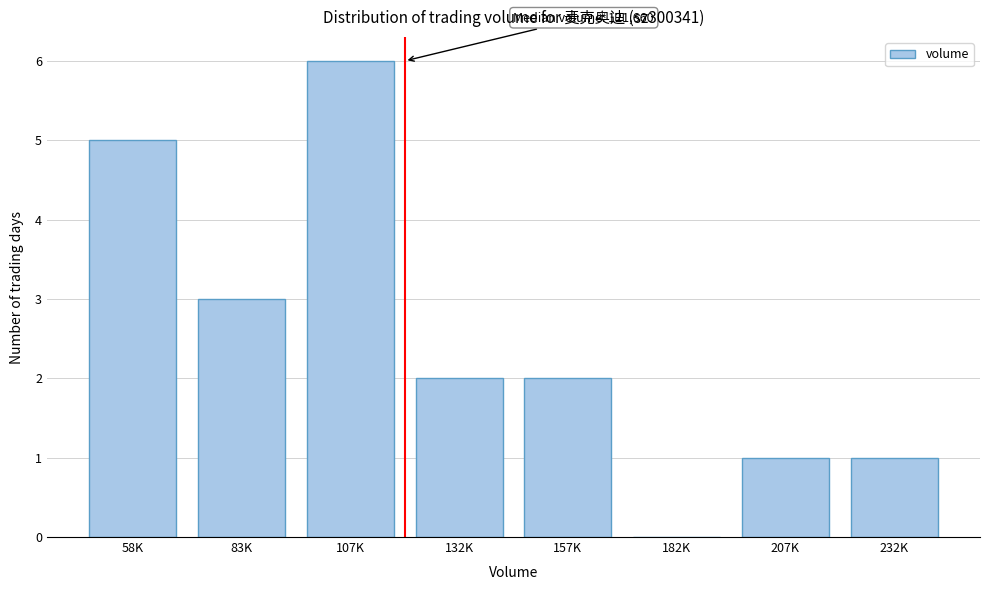

Reading left to right, transcribe all the data shown in this chart.

58K=5	83K=3	107K=6	132K=2	157K=2	182K=0	207K=1	232K=1